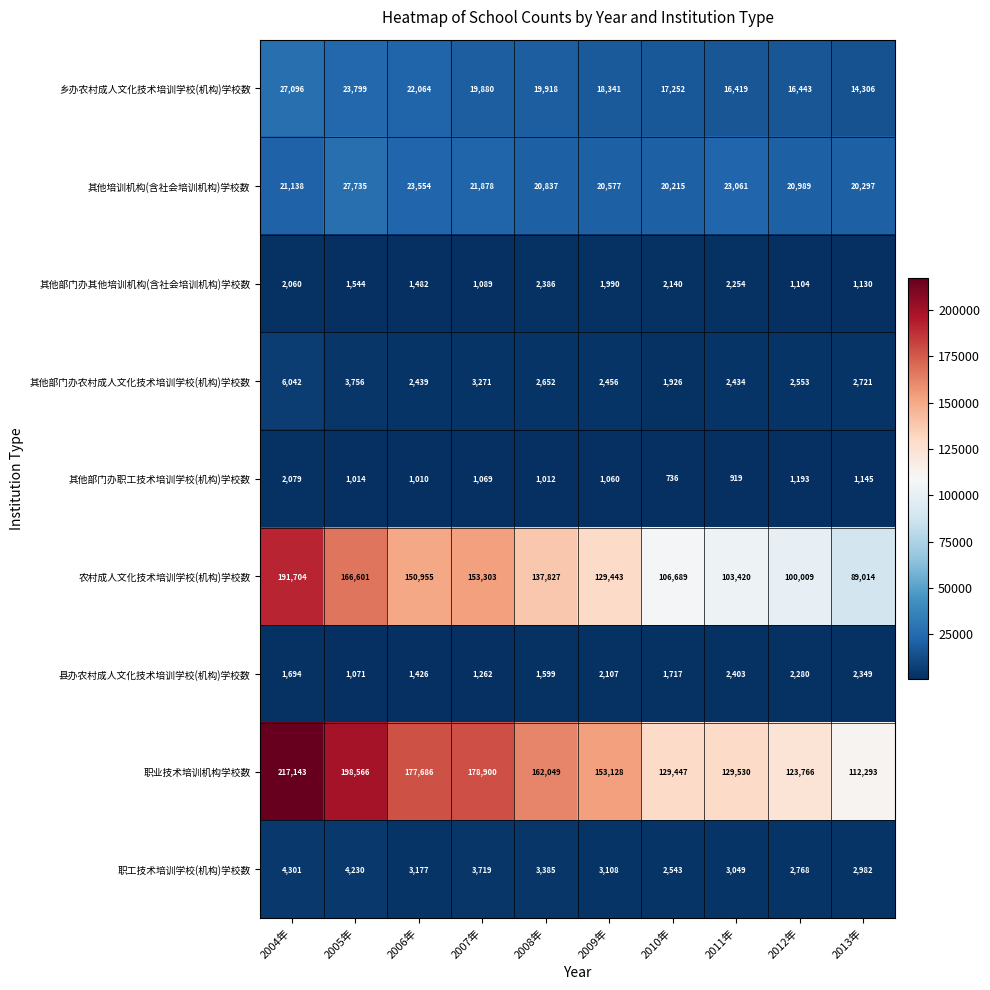

What is the minimum value shown in the chart?

736